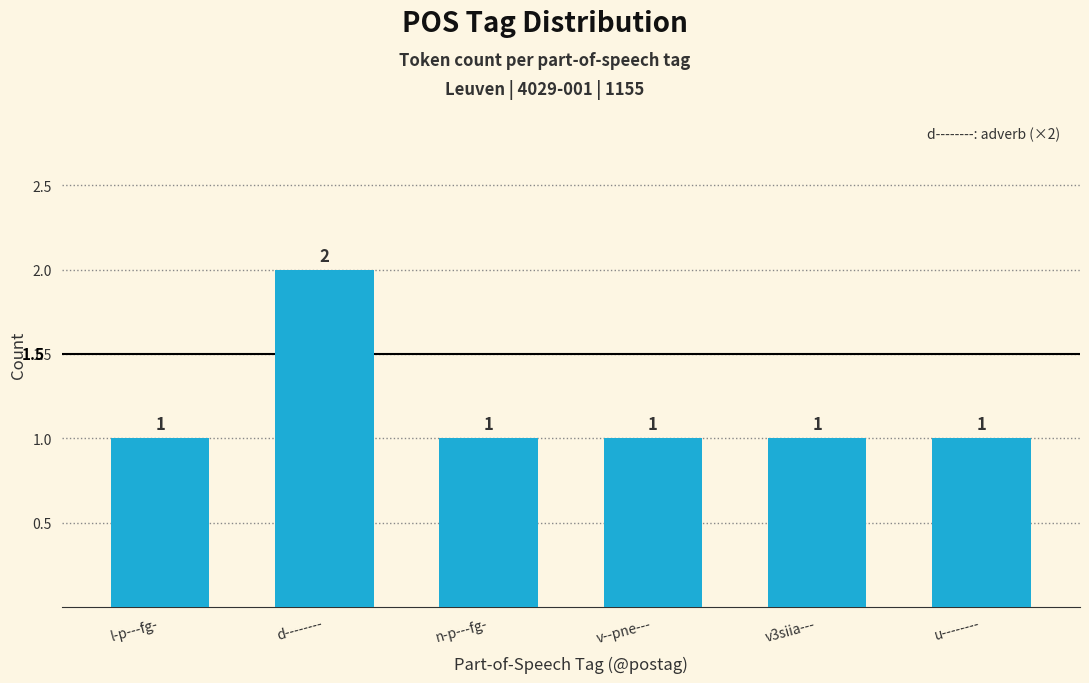

How many bars are there in total?

6